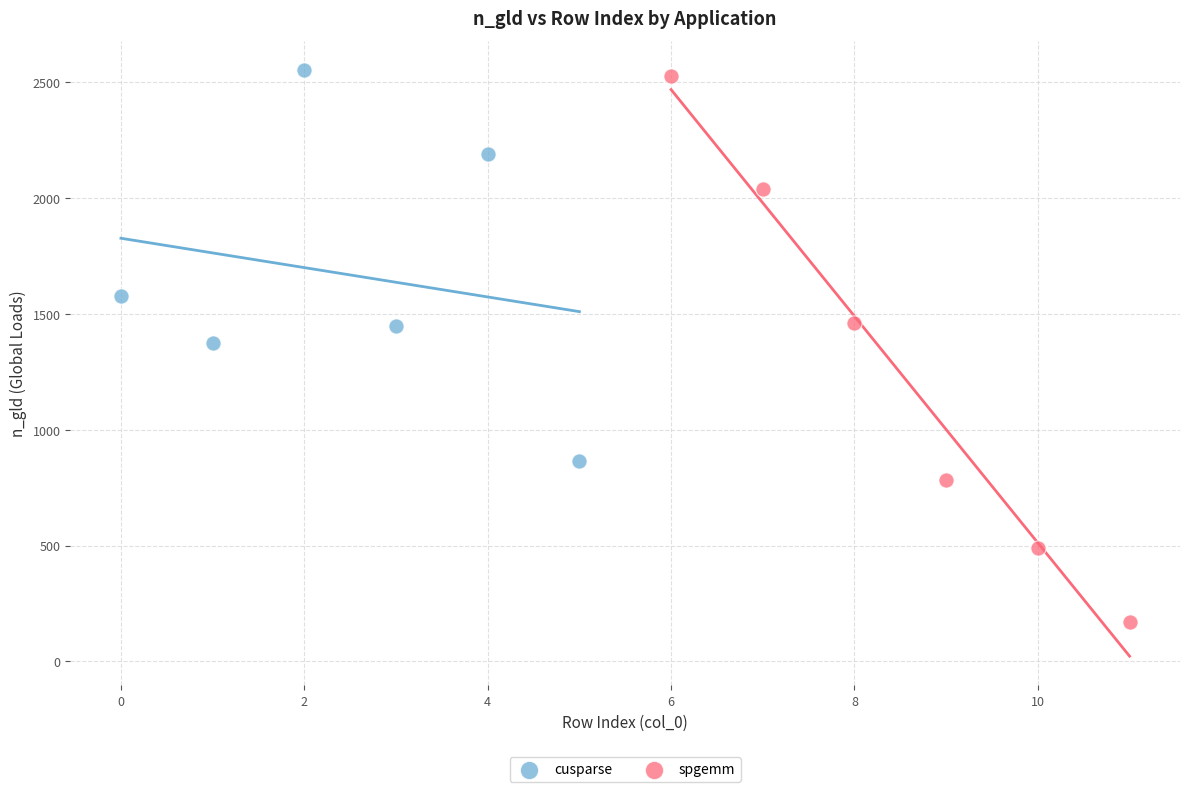

Which series reaches the minimum Y coordinate?

spgemm